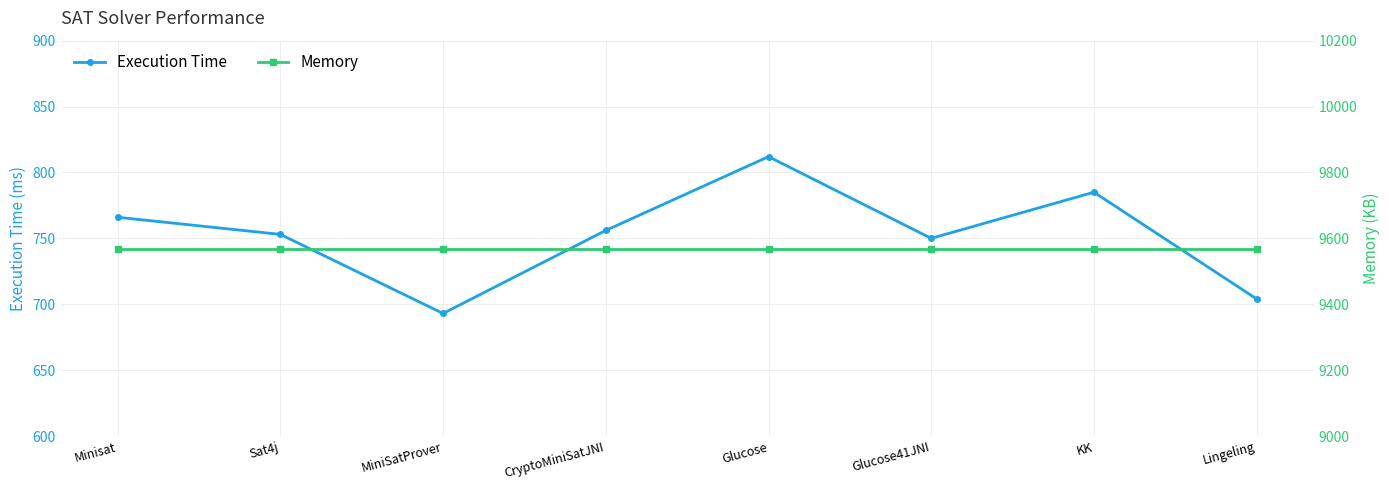

Reading right to left, list all the values displayed in this chart.

Execution Time: Lingeling=704	KK=785	Glucose41JNI=750	Glucose=812	CryptoMiniSatJNI=756	MiniSatProver=693	Sat4j=753	Minisat=766
Memory: Lingeling=9569	KK=9569	Glucose41JNI=9569	Glucose=9569	CryptoMiniSatJNI=9569	MiniSatProver=9569	Sat4j=9569	Minisat=9569